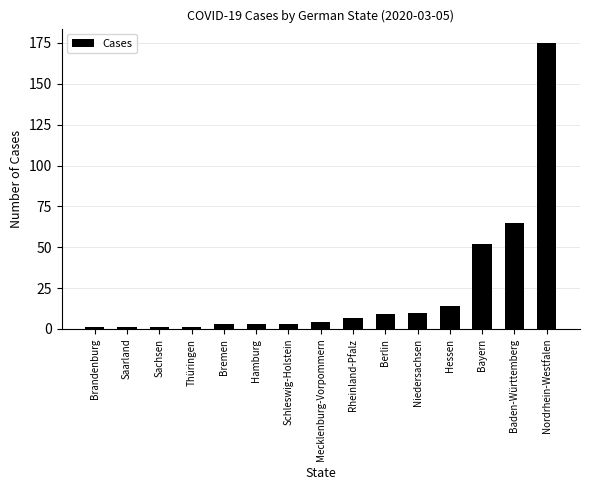

What is the minimum value shown in the chart?

1